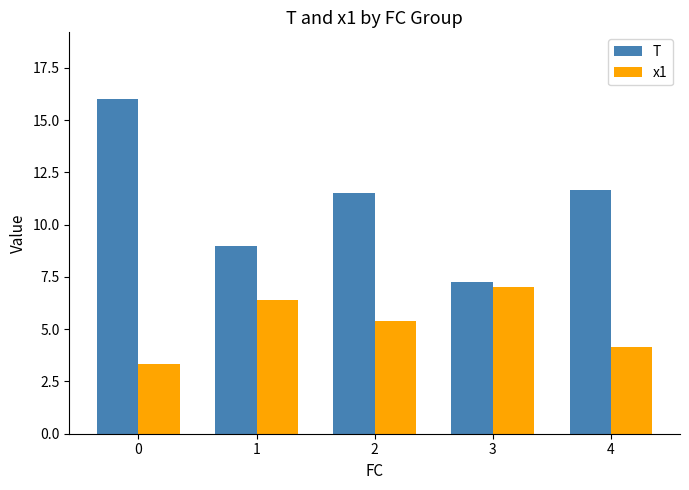

What is the sum of all T values?

55.4